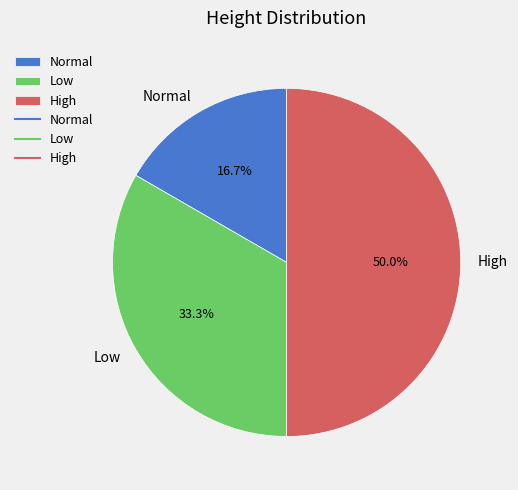

Does Low account for over 50% of the chart?

No